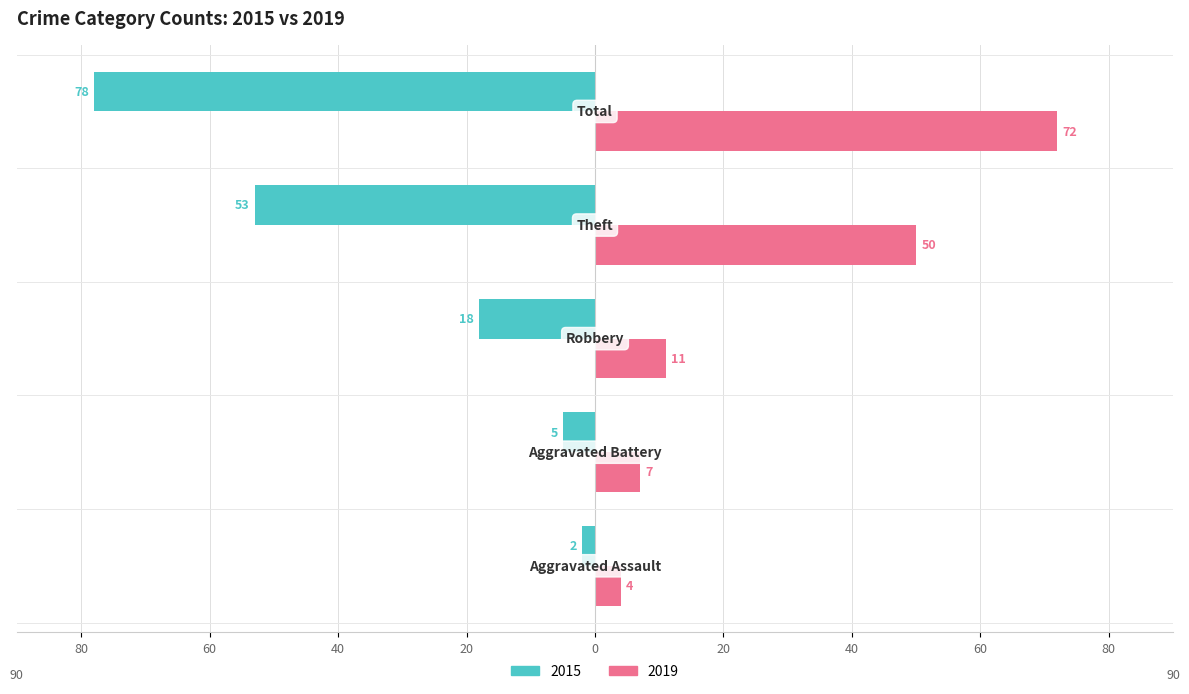

What are all the series names shown in the legend?

2015, 2019